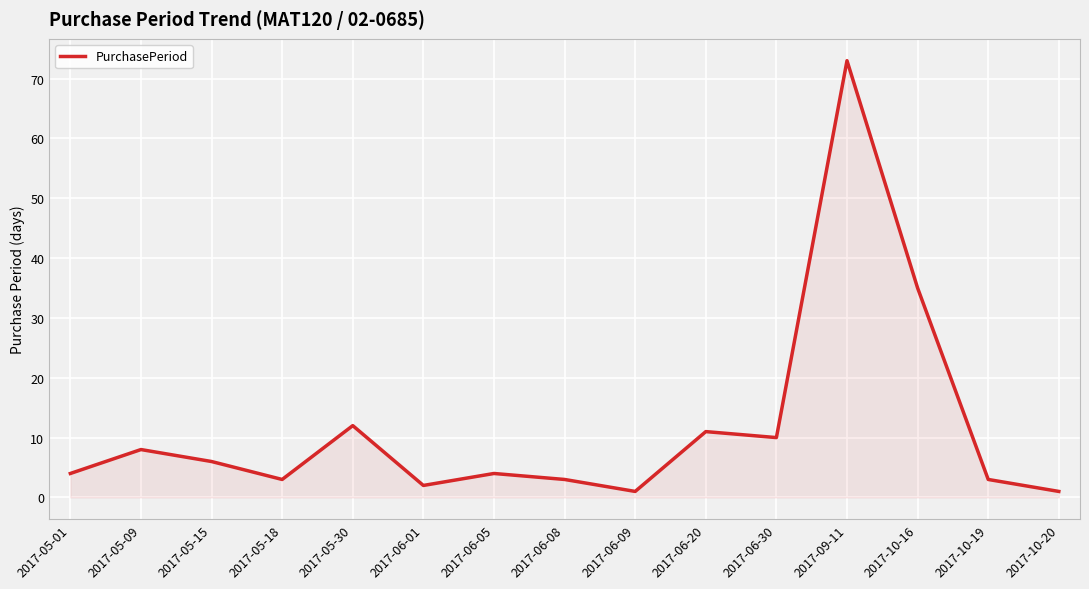

Reading right to left, transcribe all the data shown in this chart.

1	3	35	73	10	11	1	3	4	2	12	3	6	8	4